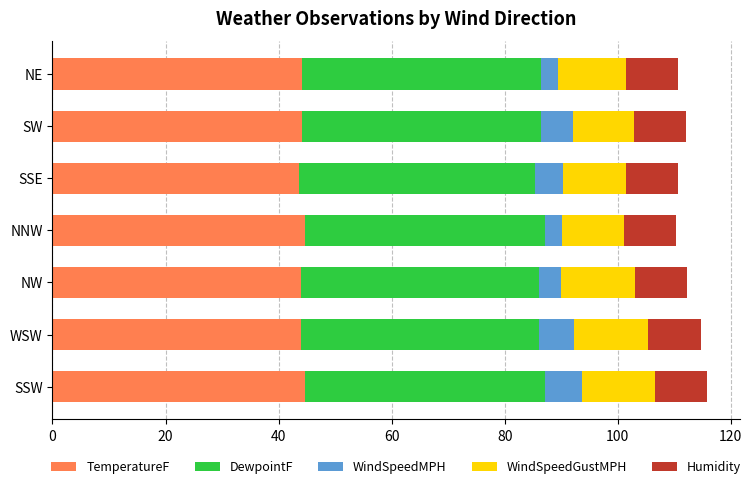

True or false: TemperatureF has a value of 61.4 at SW.

False